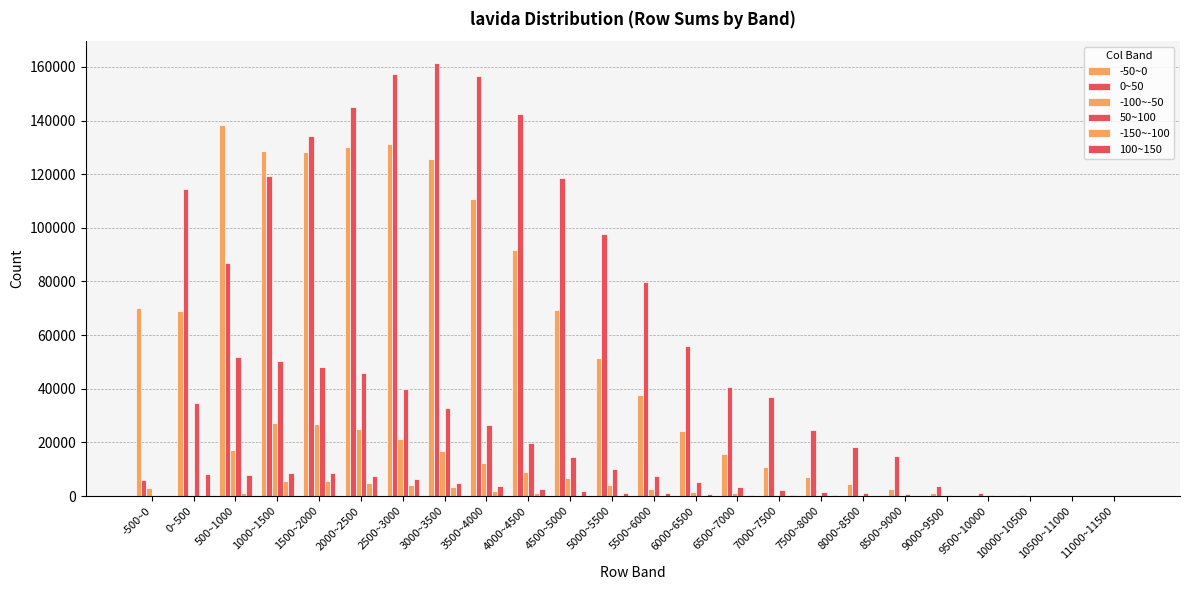

The value of 100~150 at 10000~10500 is -4189. True or false?

False